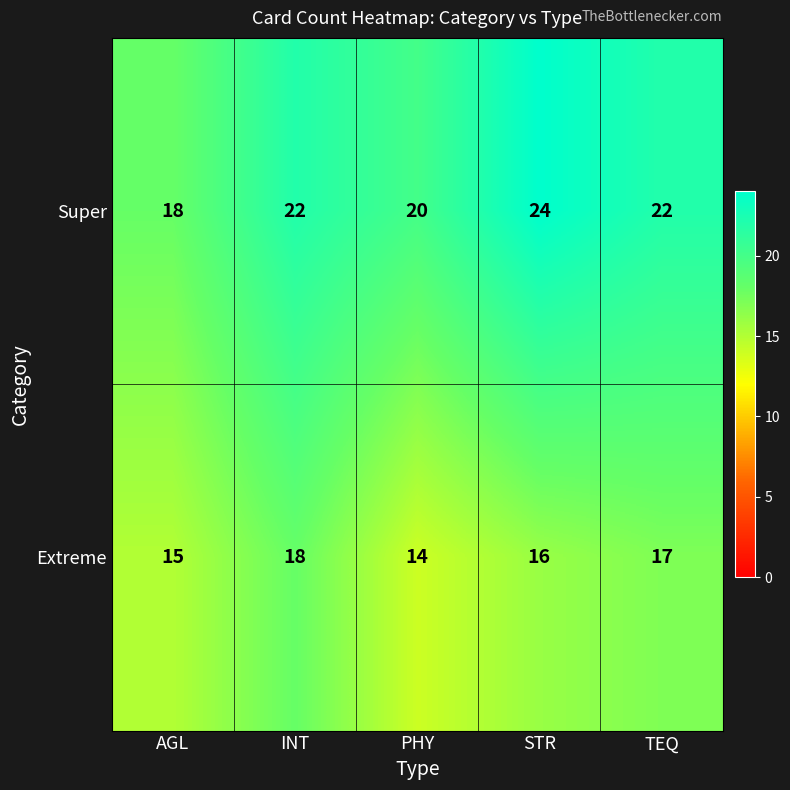

Reading left to right, list all the values displayed in this chart.

Super: AGL=18	INT=22	PHY=20	STR=24	TEQ=22
Extreme: AGL=15	INT=18	PHY=14	STR=16	TEQ=17